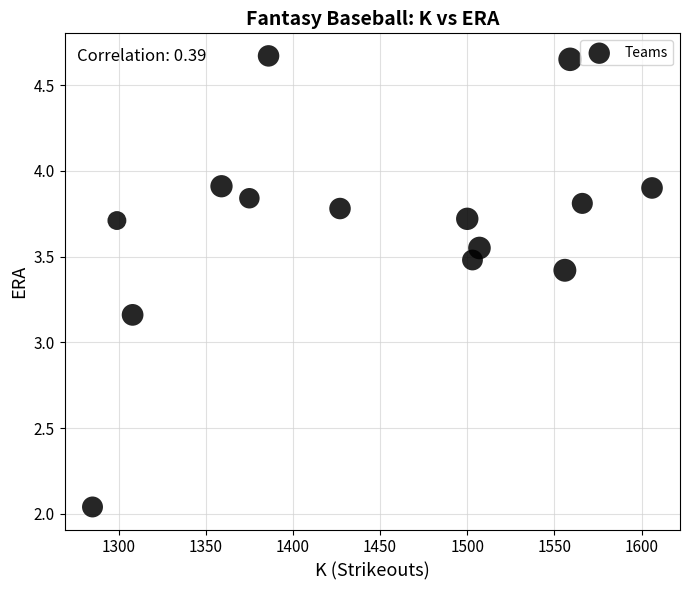

What is the range of X values (max minus min)?

321.0